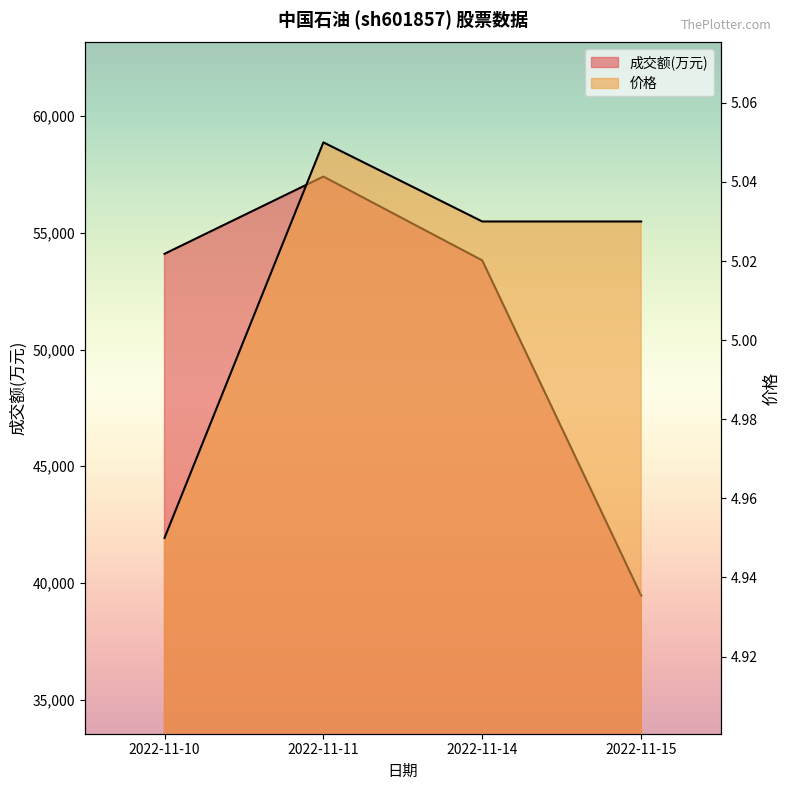

What is the spread (max minus min) of values at 2022-11-14?

53812.0